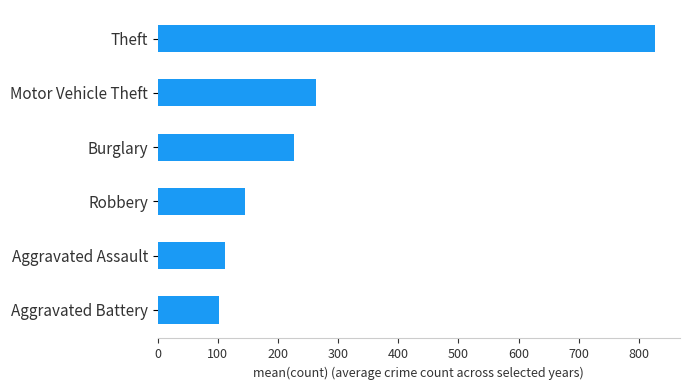

What value does the data have at Theft?

827.0